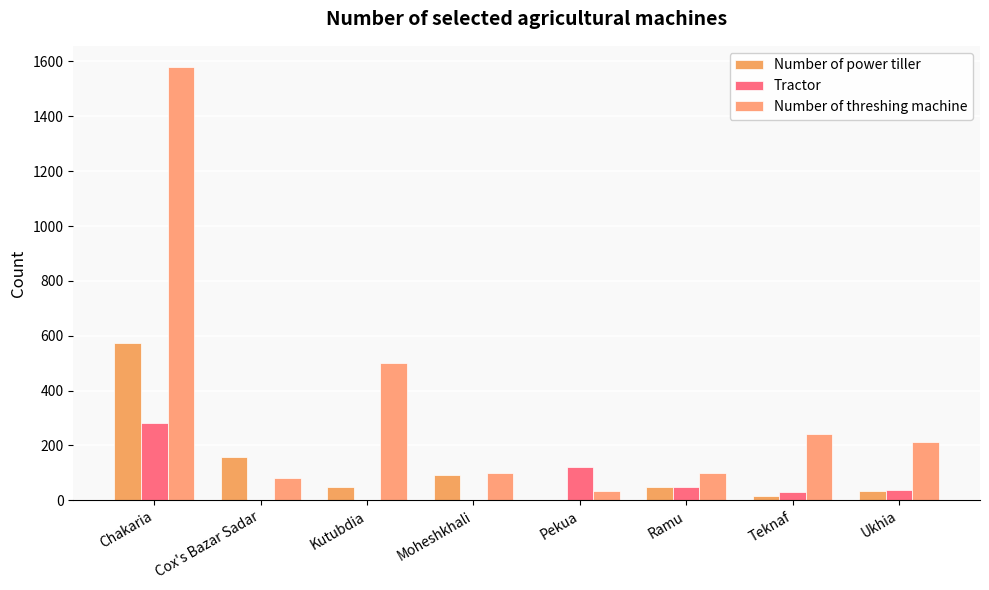

Count the number of data series in this chart.

3